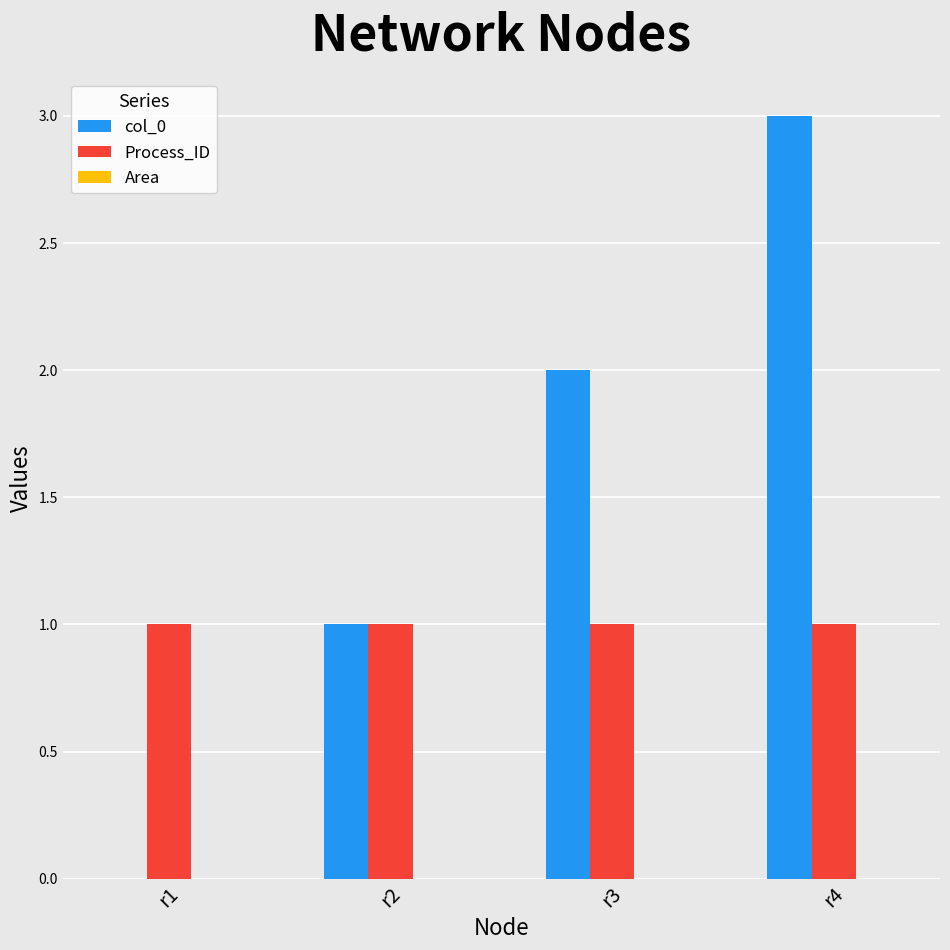

How many positive values does the col_0 series have?

3